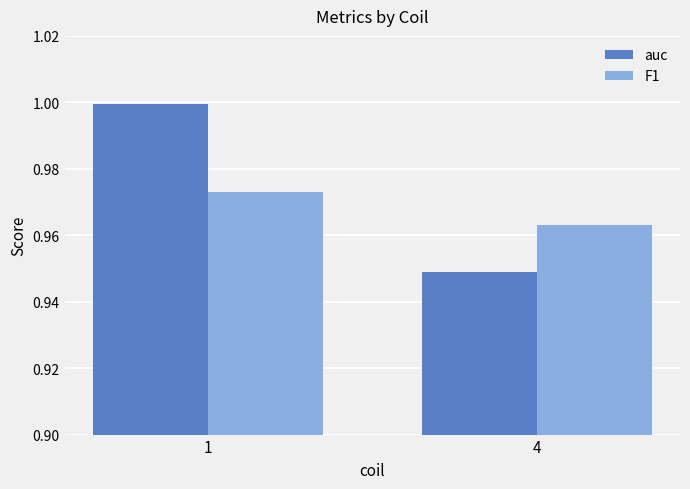

At which category is the sum across all series the highest?

1